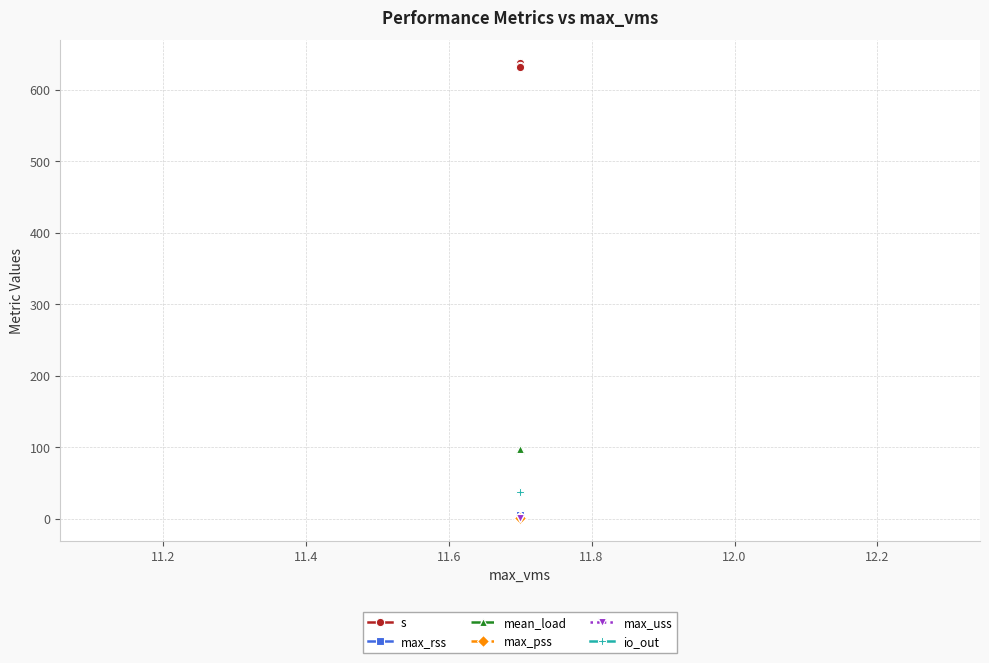

True or false: max_rss has more than 0 points higher than both neighbors.

True